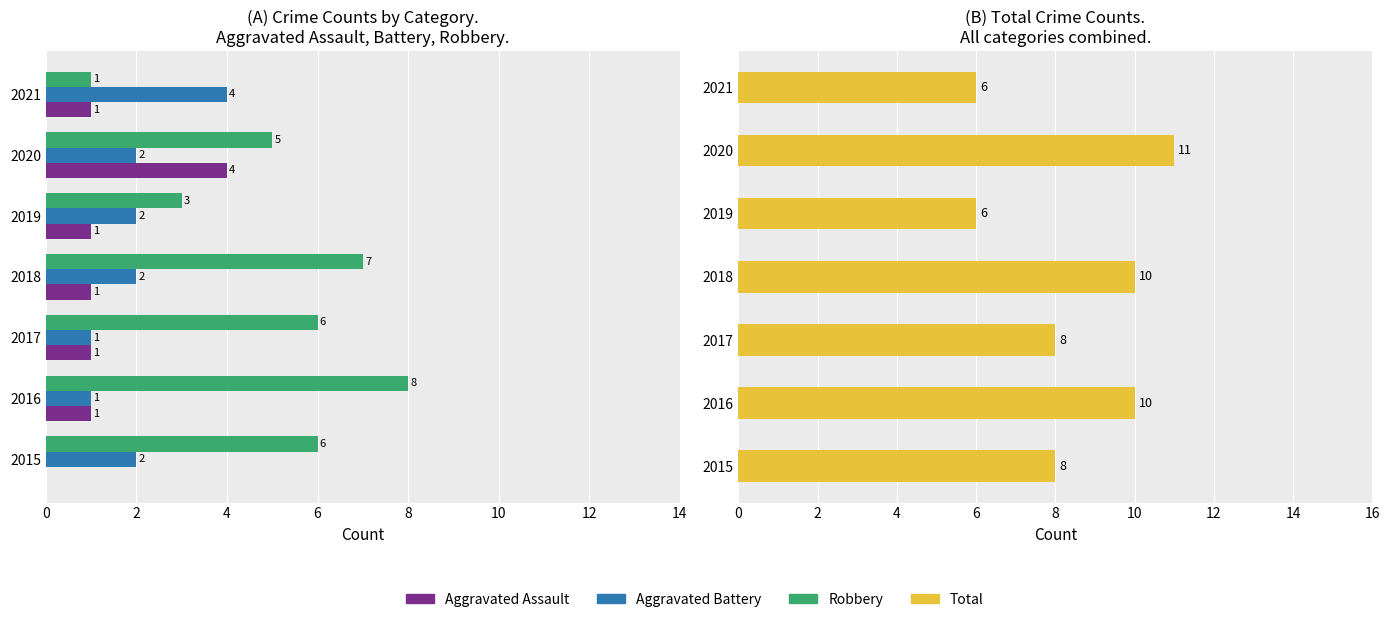

Between 2018 and 2015, which is larger?

2018